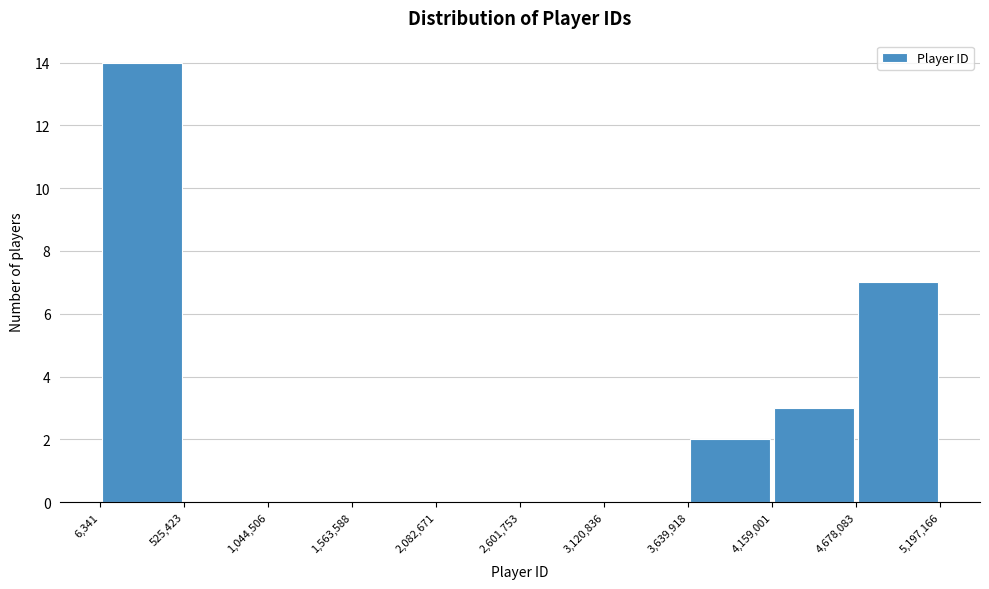

Reading left to right, list every bar in this chart as the range it spans on the x-axis followed by its height. The values are not printed on the chart, so give them approximately, as read against the axis.

6,341 to 525,423: 14
525,423 to 1,044,506: 0
1,044,506 to 1,563,588: 0
1,563,588 to 2,082,671: 0
2,082,671 to 2,601,753: 0
2,601,753 to 3,120,836: 0
3,120,836 to 3,639,918: 0
3,639,918 to 4,159,001: 2
4,159,001 to 4,678,083: 3
4,678,083 to 5,197,166: 7